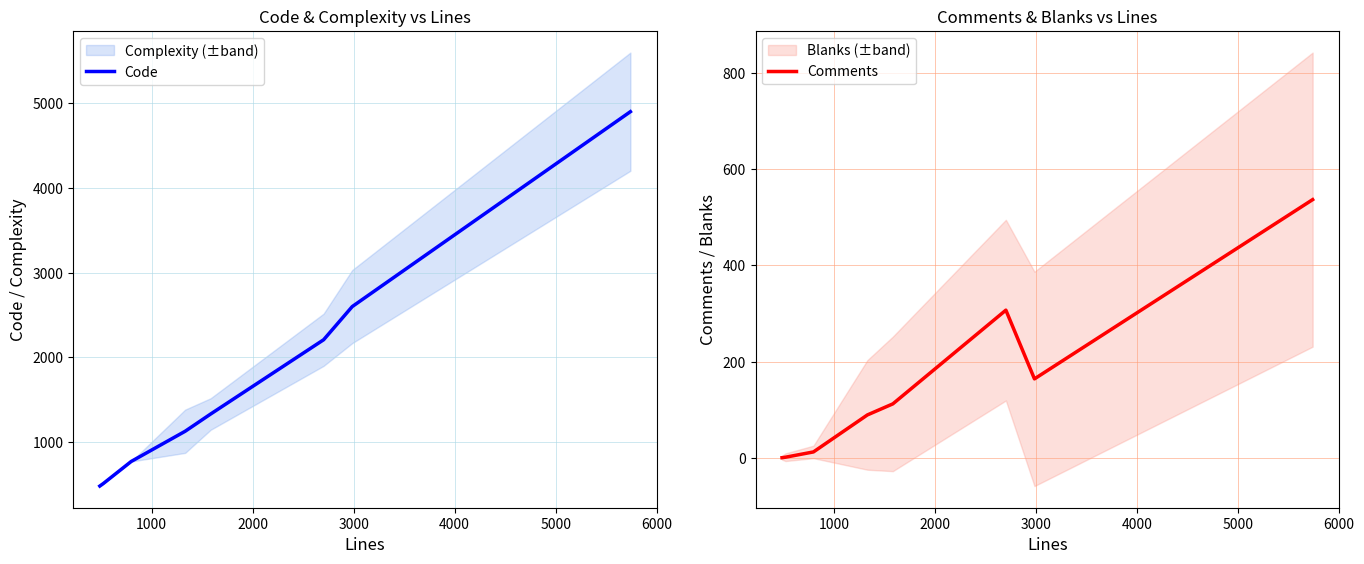

Which series has the largest total across all categories?

Code